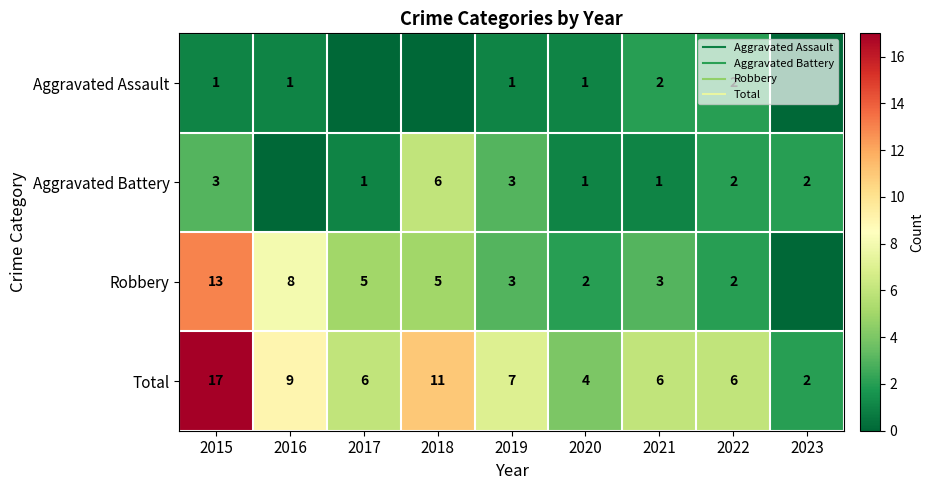

What is the spread (max minus min) of values at 2020?

3